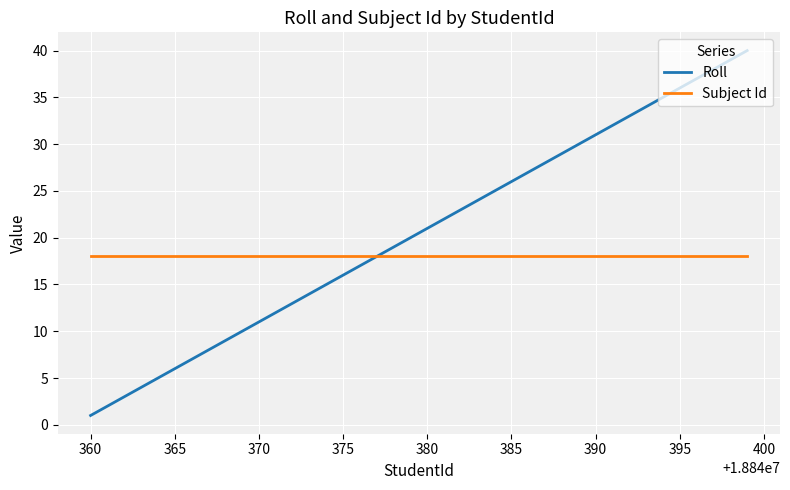

Reading right to left, list all the values displayed in this chart.

Roll: 40	39	38	37	36	35	34	33	32	31	30	29	28	27	26	25	24	23	22	21	20	19	18	17	16	15	14	13	12	11	10	9	8	7	6	5	4	3	2	1
Subject Id: 18	18	18	18	18	18	18	18	18	18	18	18	18	18	18	18	18	18	18	18	18	18	18	18	18	18	18	18	18	18	18	18	18	18	18	18	18	18	18	18